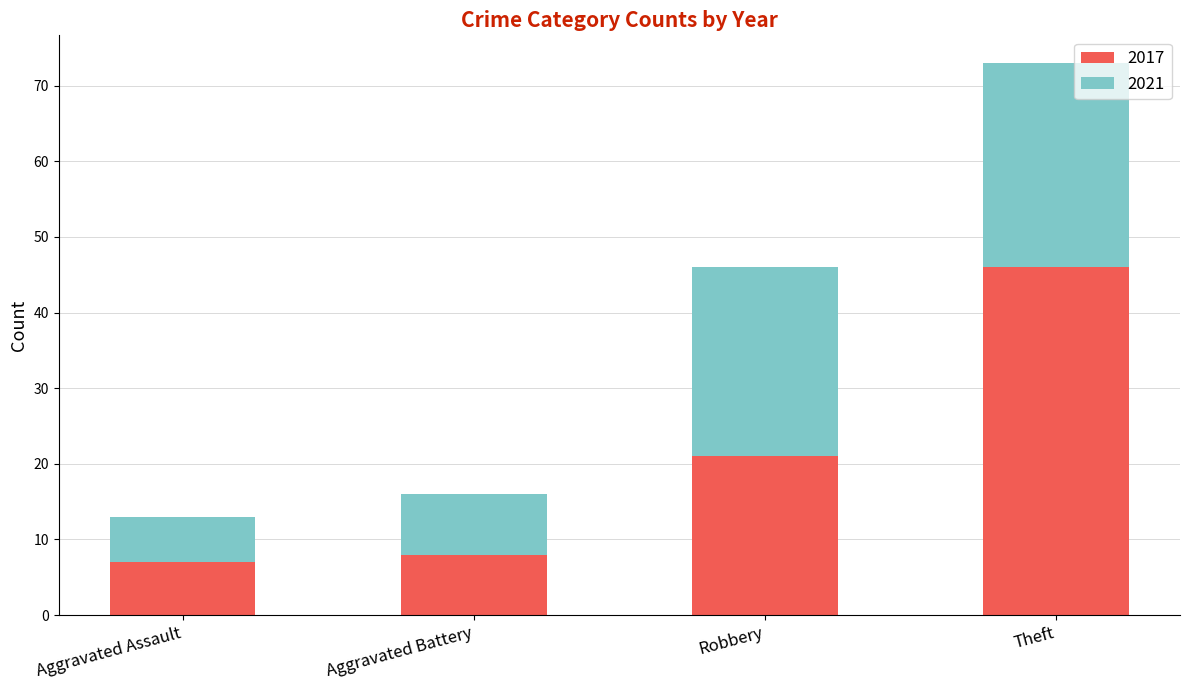

At which label is 2017 closest to 26?

Robbery